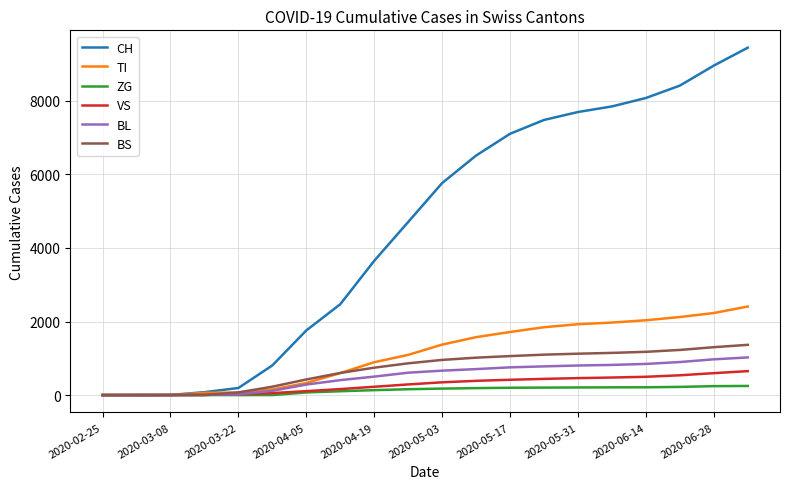

Which series has the largest total across all categories?

CH